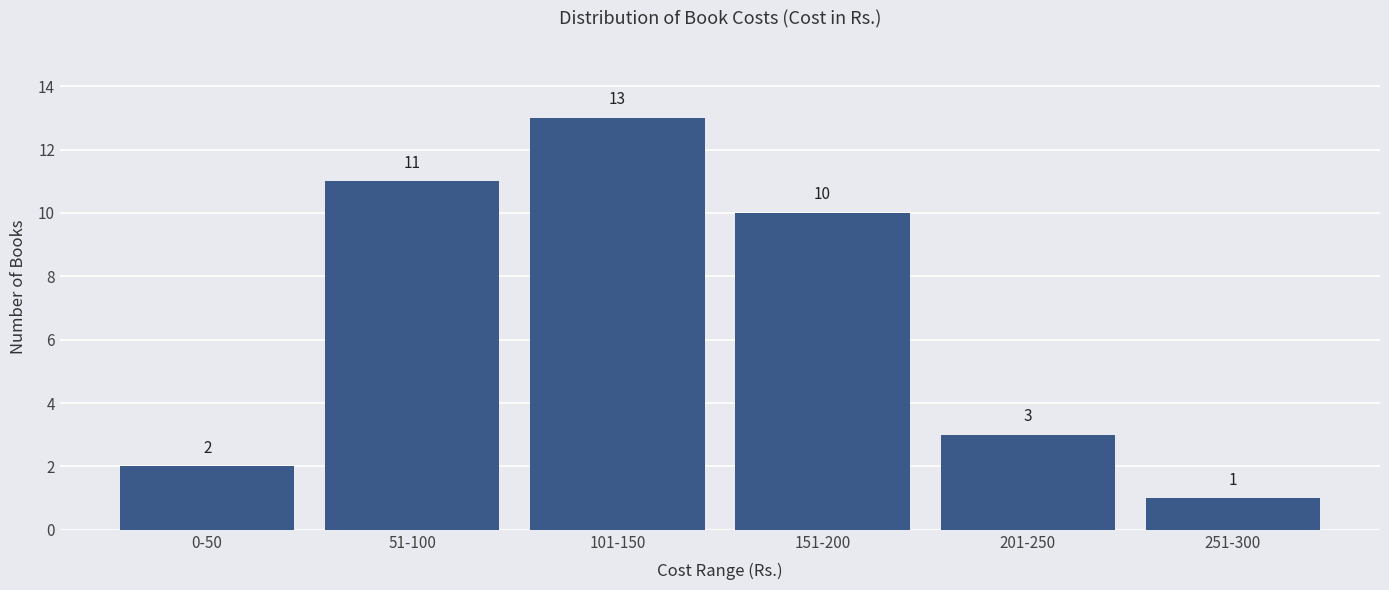

Reading left to right, list all the values displayed in this chart.

0-50=2	51-100=11	101-150=13	151-200=10	201-250=3	251-300=1